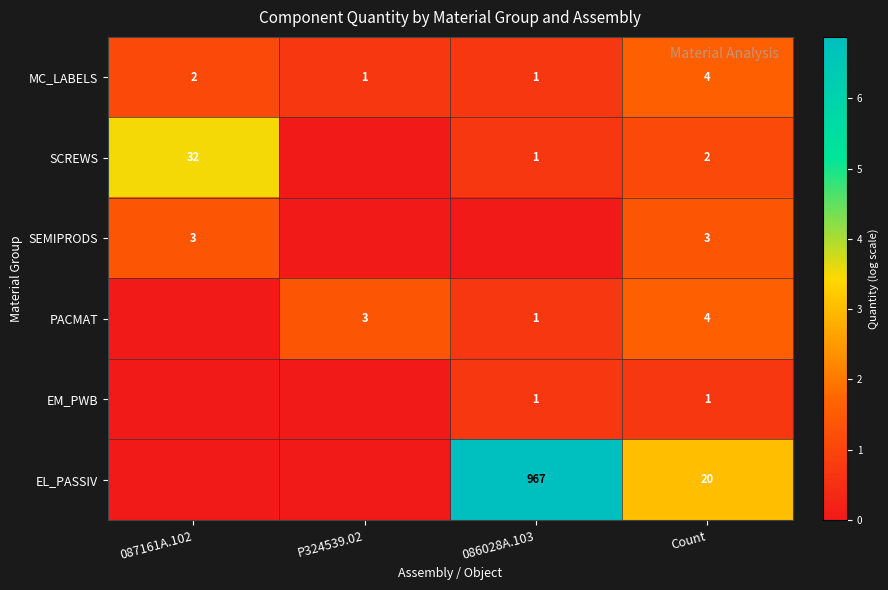

The PACMAT series shows 5 at P324539.02. True or false?

False